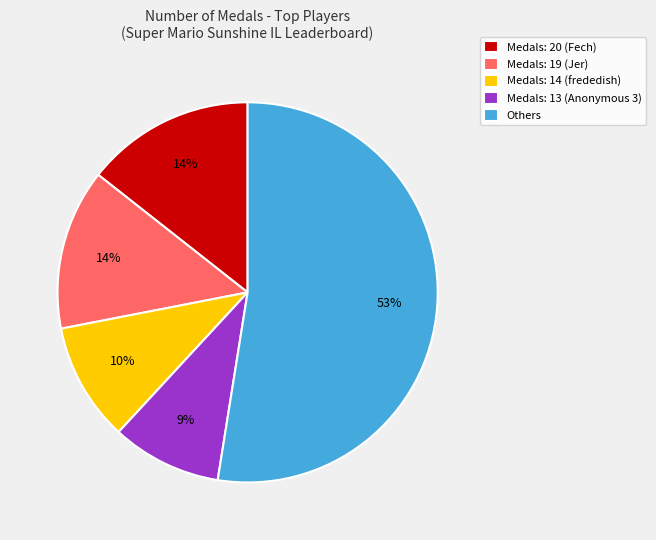

Which category has the smallest portion of the pie?

Medals: 13 (Anonymous 3)